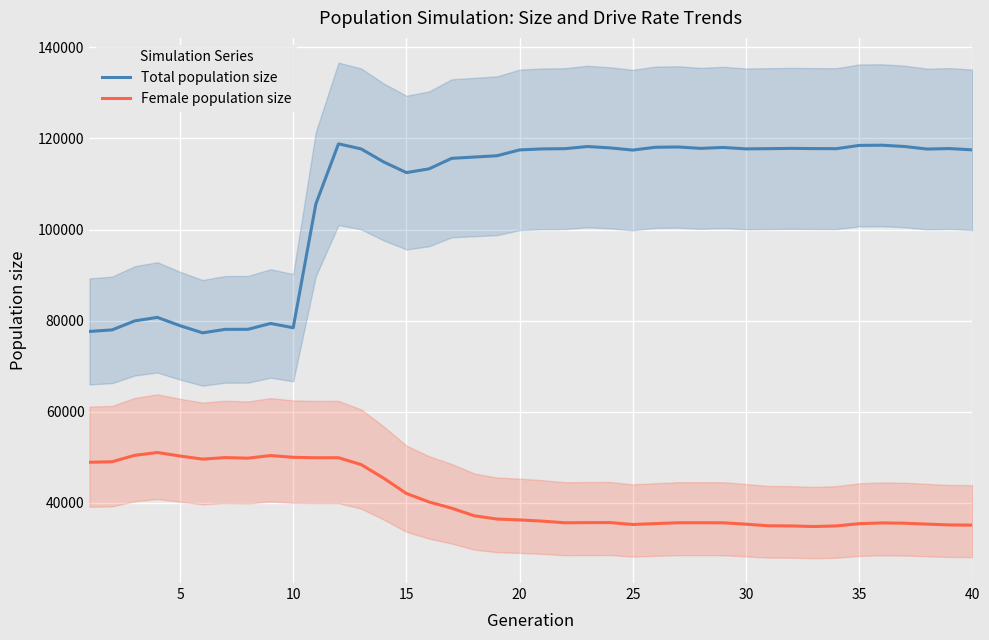

In Female population size, how many points are lower than both neighbors (excluding endpoints)?

6